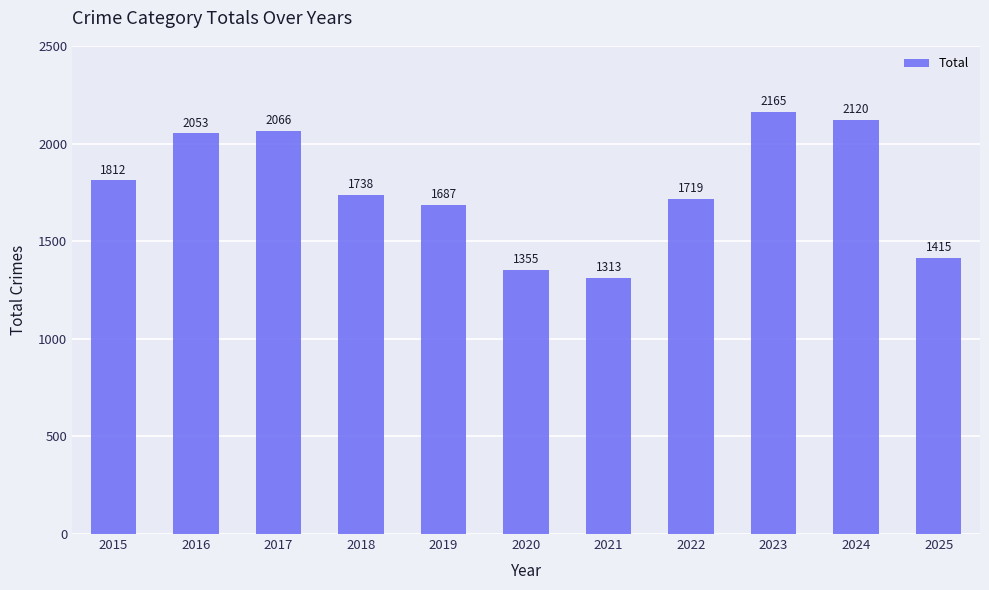

Reading left to right, extract all data points from this chart.

2015=1812	2016=2053	2017=2066	2018=1738	2019=1687	2020=1355	2021=1313	2022=1719	2023=2165	2024=2120	2025=1415